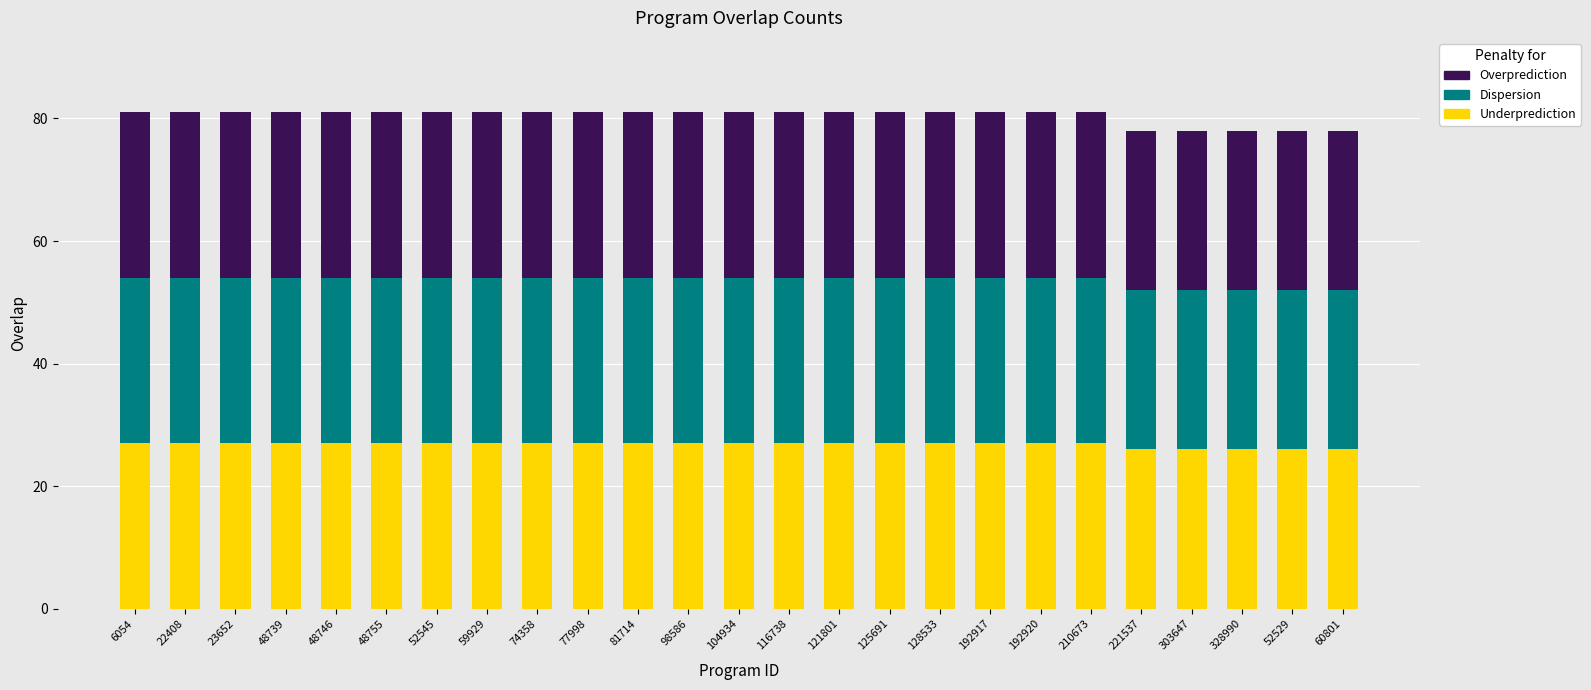

What is the total value across all series at 81714?

81